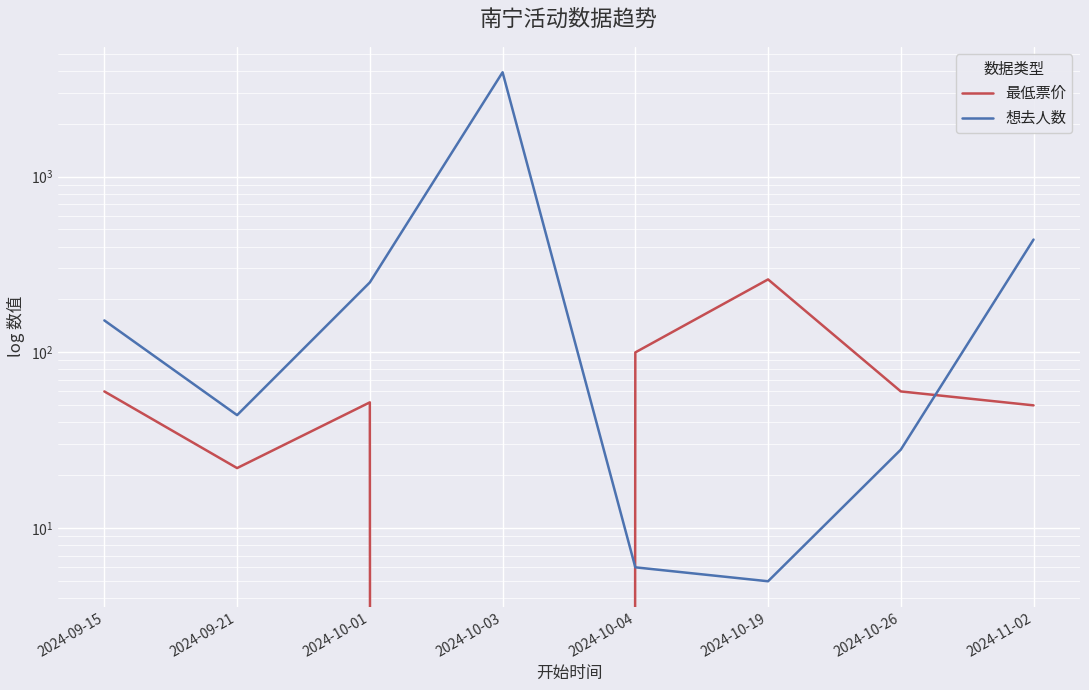

Count the number of categories in the chart.

8